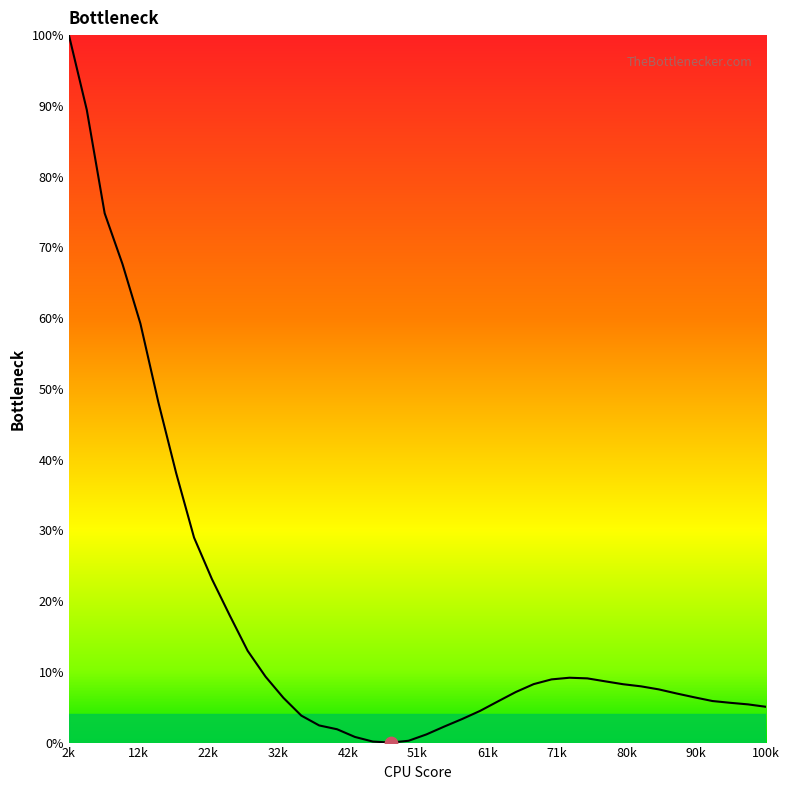

What is the maximum value shown in the chart?

100.0